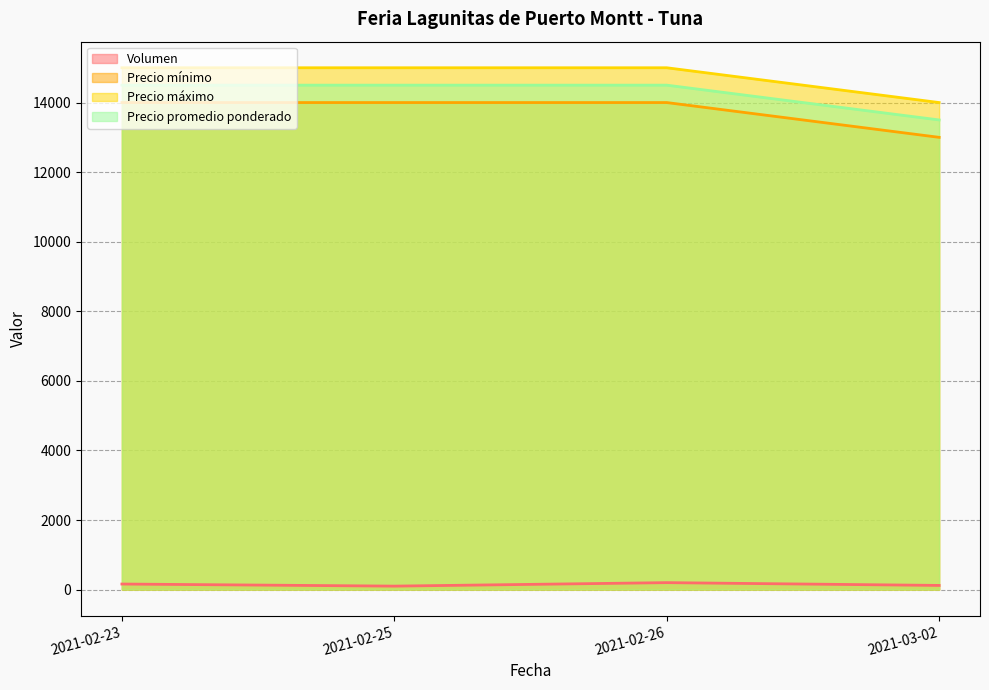

At which category does the chart reach its minimum across all series?

2021-02-25